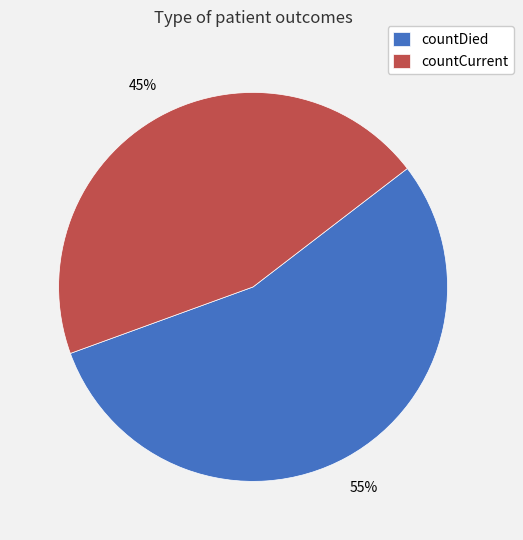

Between countCurrent and countDied, which is larger?

countDied